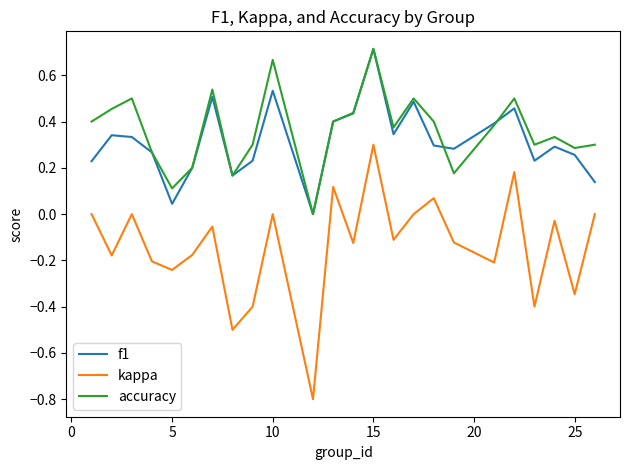

Which series has the largest range (max minus min)?

kappa